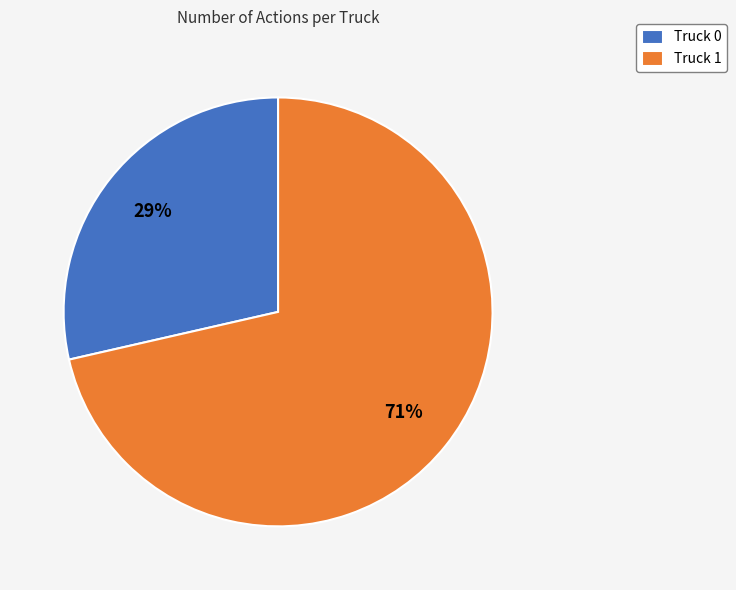

To the nearest percent, what portion does Truck 0 represent?

29%